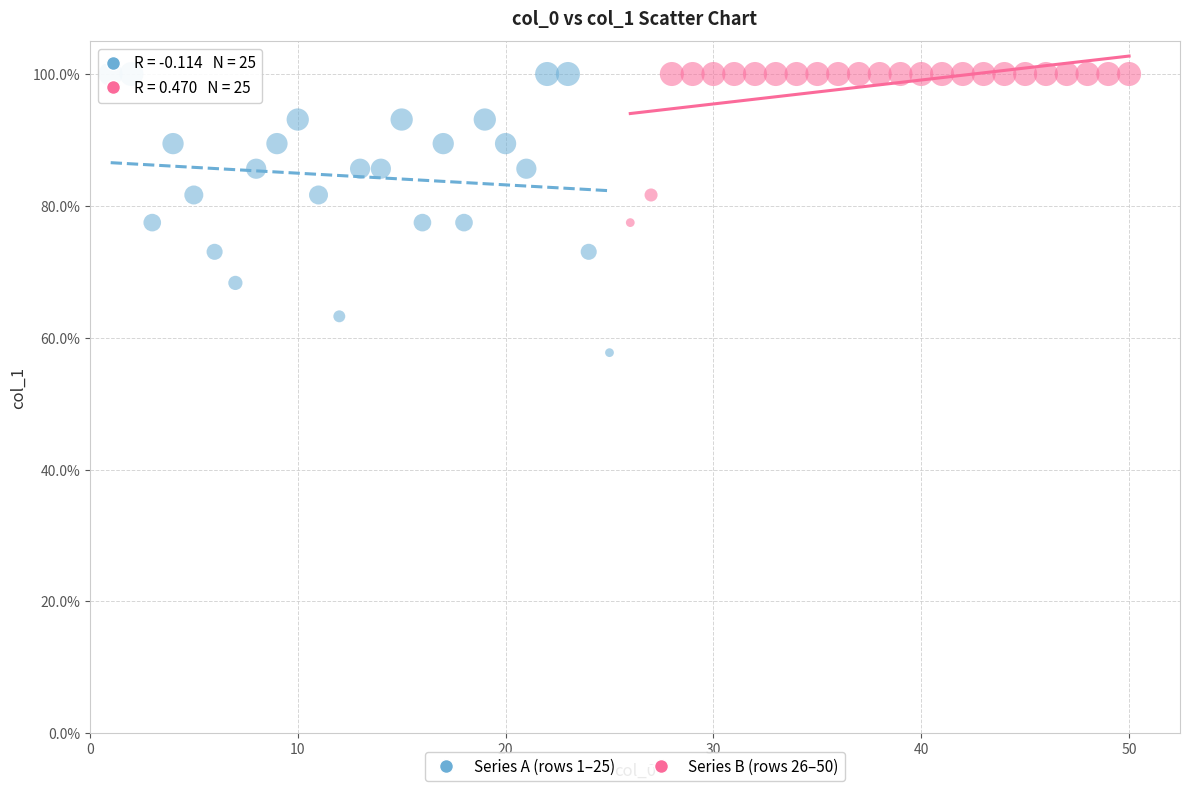

Which series has the widest spread of Y values?

Series A (rows 1–25)